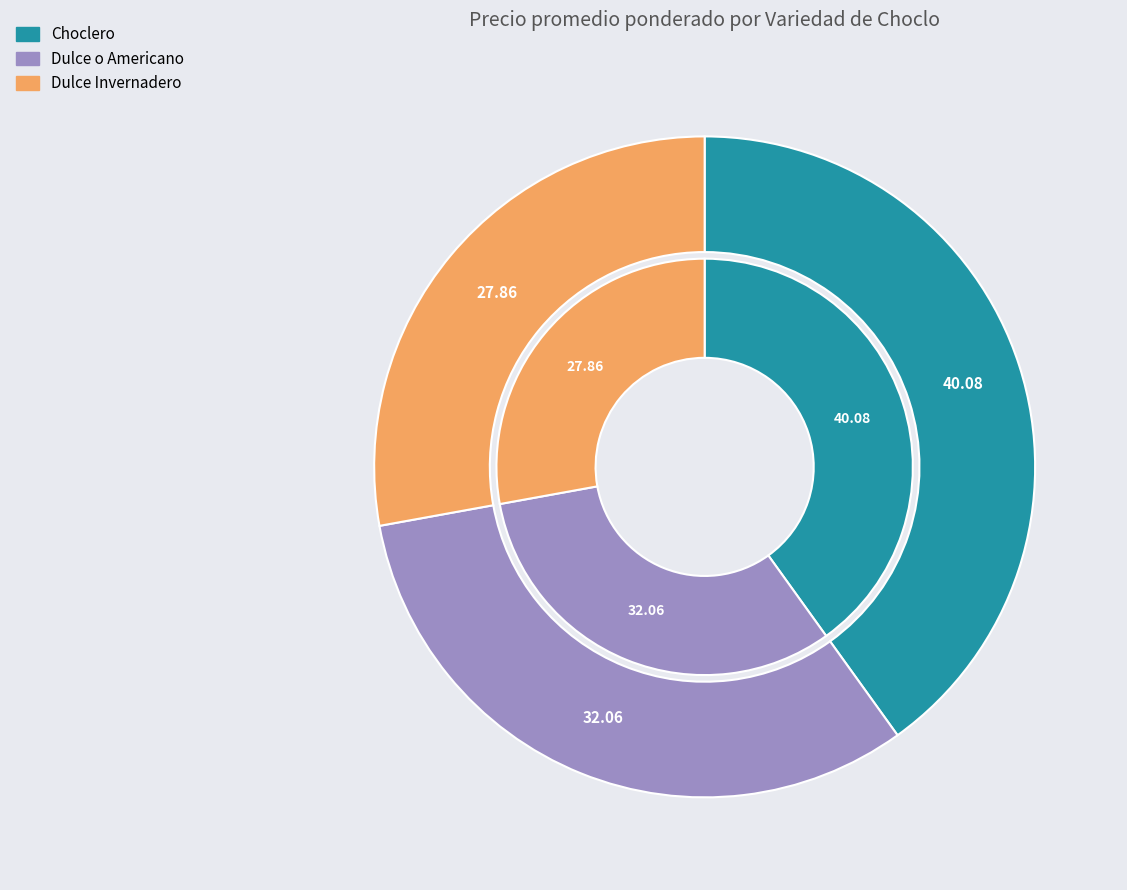

Is the sum of Choclero and Dulce Invernadero greater than half?

Yes